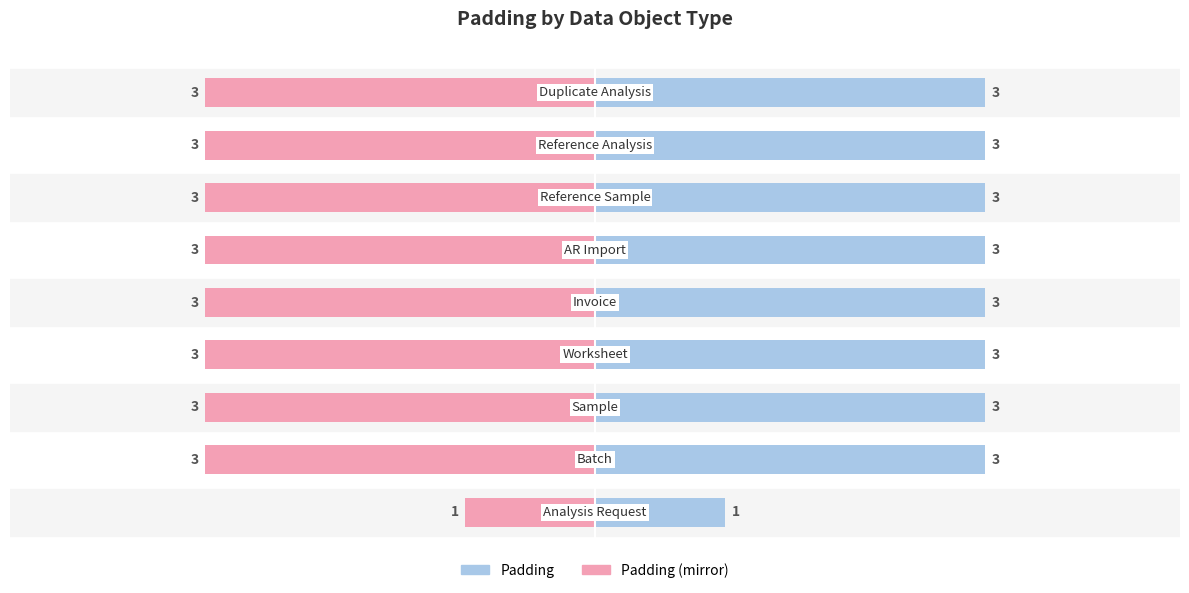

Is it true that Padding (mirror) equals -1 at 0?

False